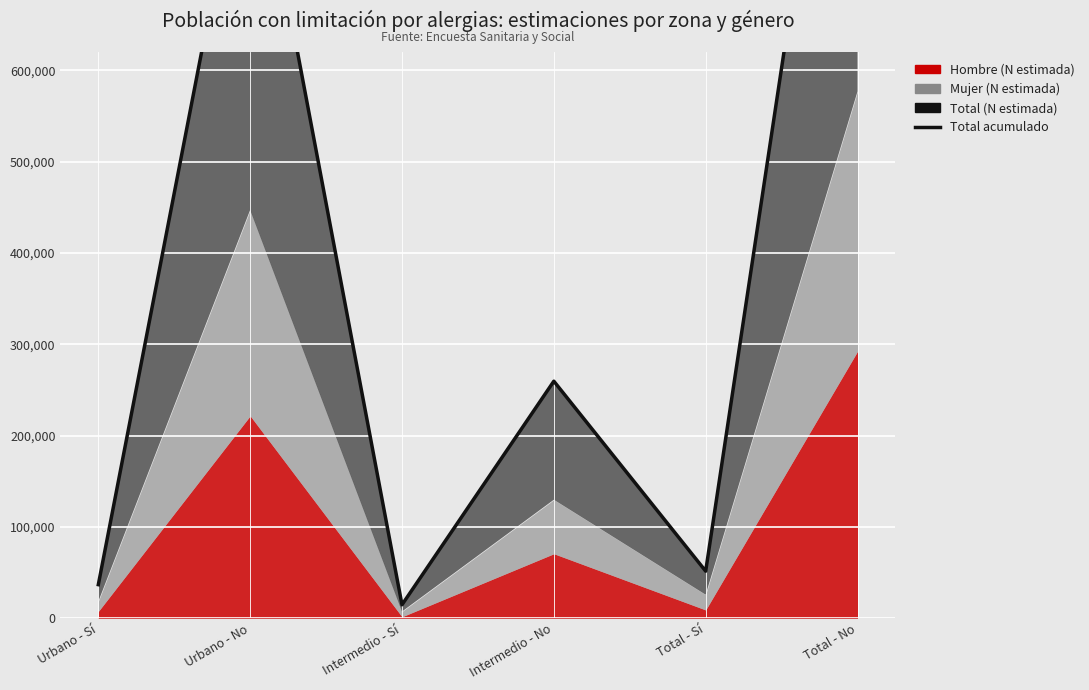

Rank the categories by value from lowest to highest.

Intermedio - Sí, Urbano - Sí, Total - Sí, Intermedio - No, Urbano - No, Total - No